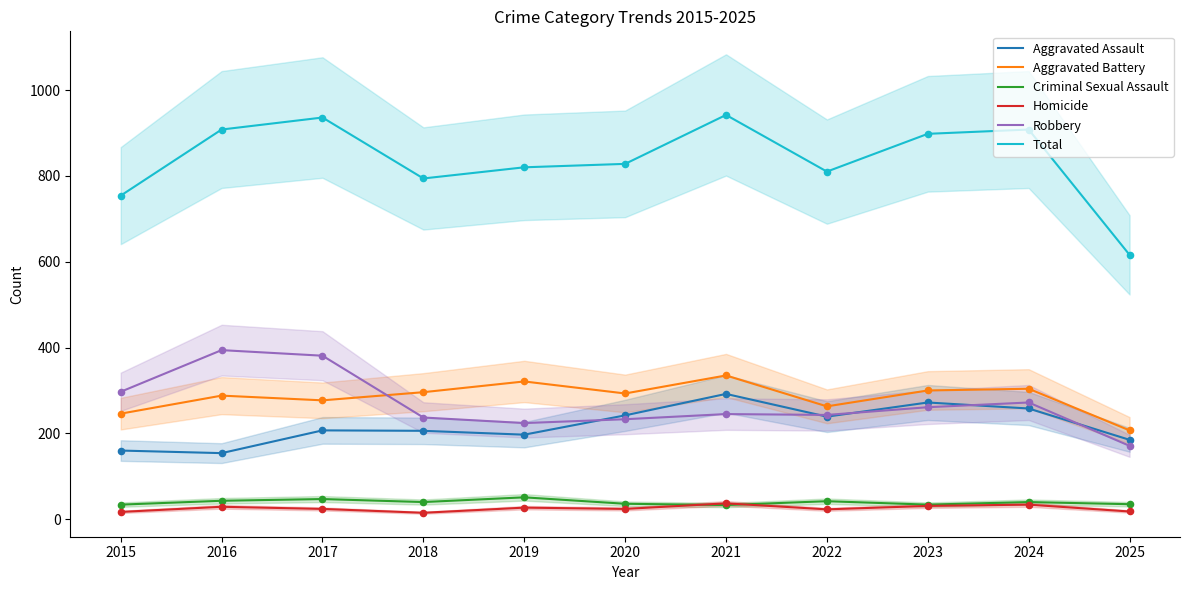

What are all the series names shown in the legend?

Aggravated Assault, Aggravated Battery, Criminal Sexual Assault, Homicide, Robbery, Total